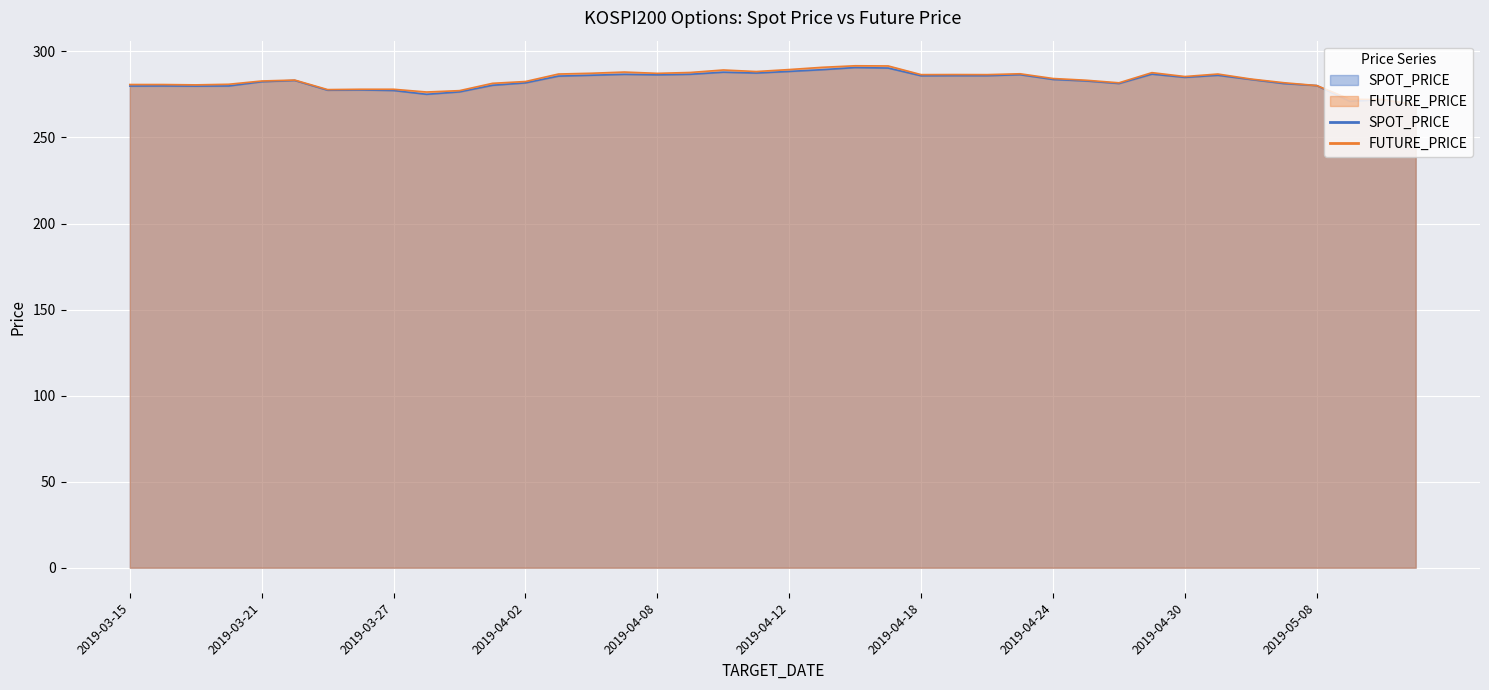

How many interior local valleys does the FUTURE_PRICE series have?

9